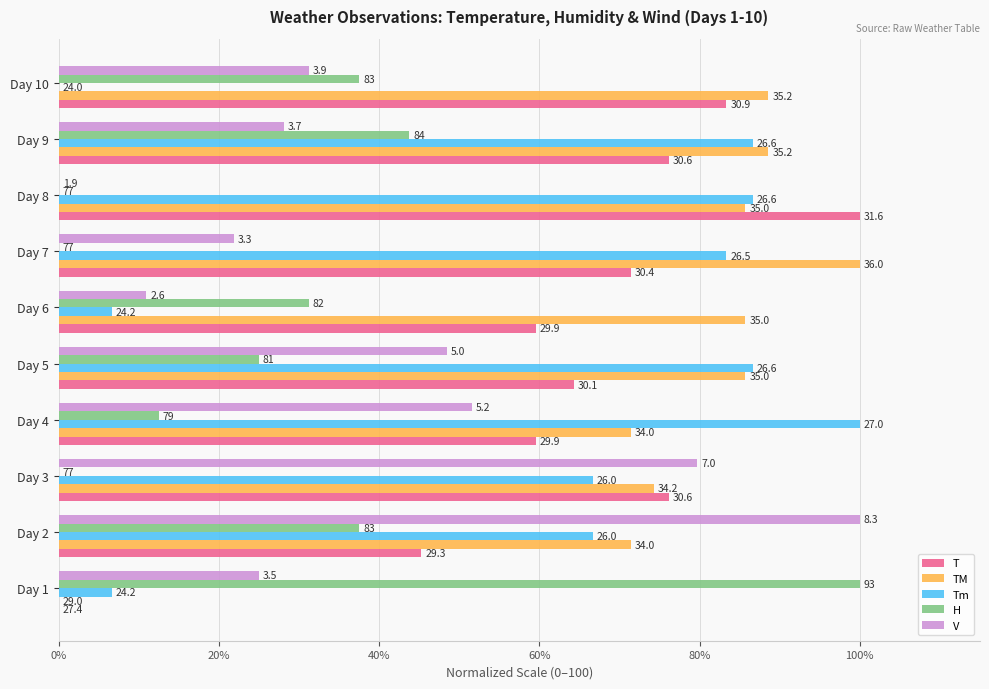

What is the average value of the V series?

39.7